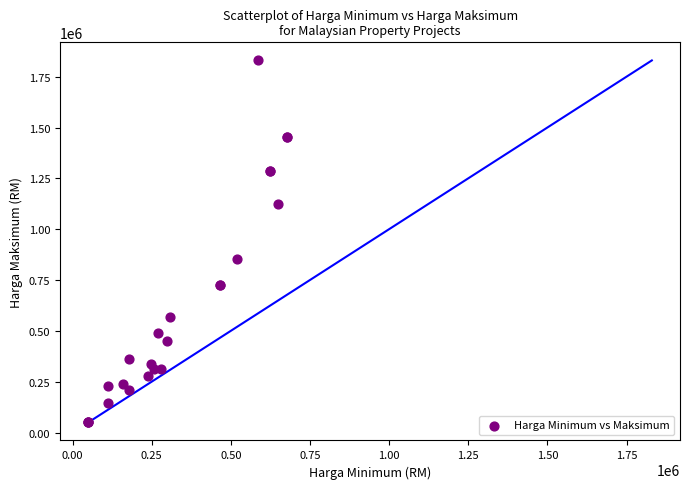

What Y value in the scatter plot is closest to 940000?

851000